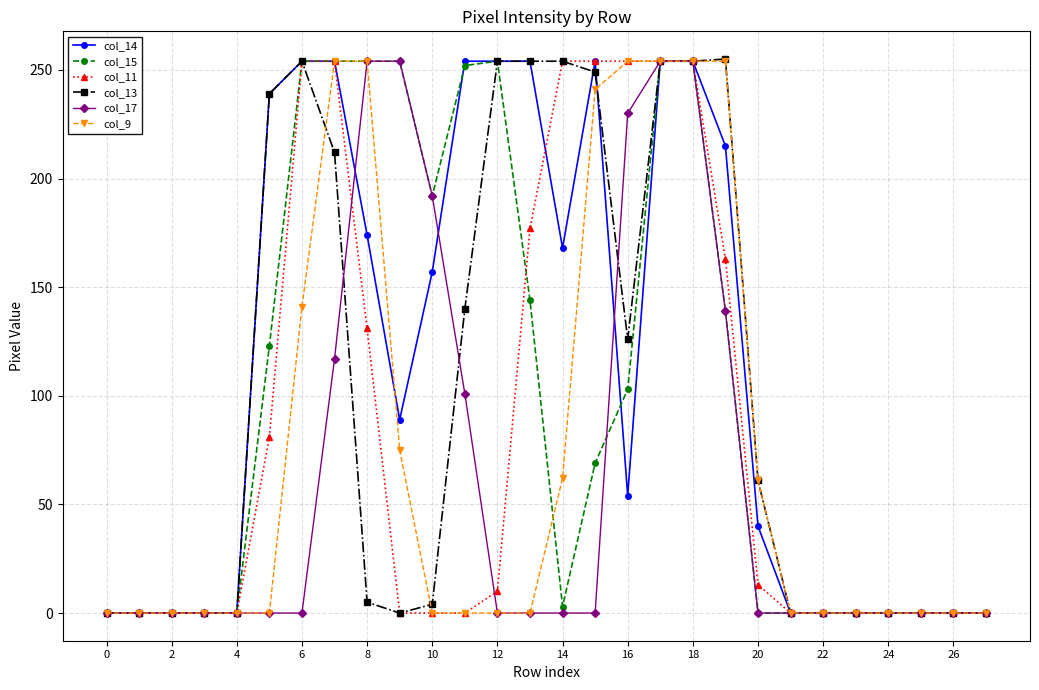

True or false: col_15 has more than 0 interior local peaks.

True